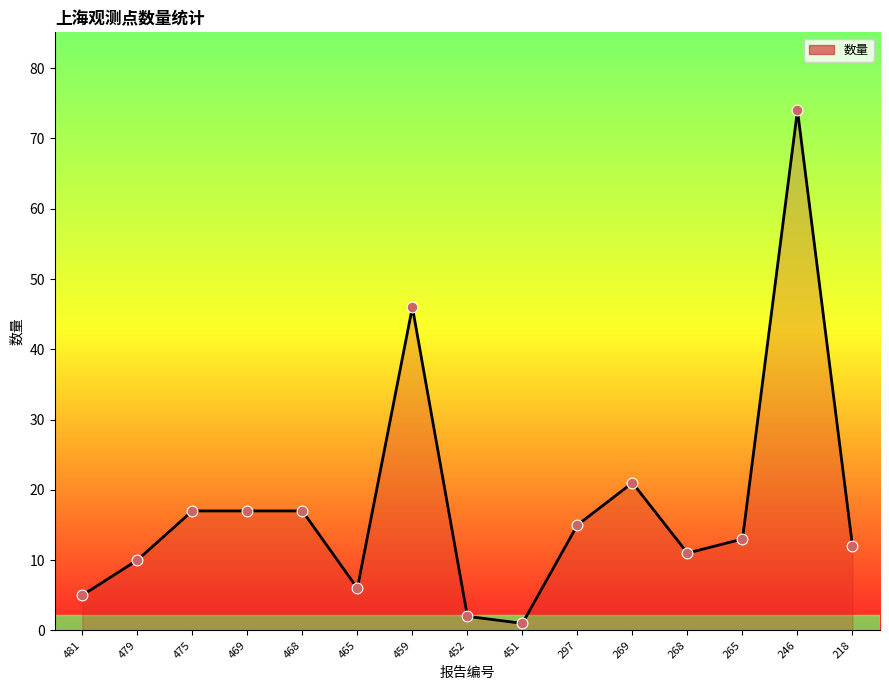

Approximately how many times larger is the value at 469 compared to 218?

1.4